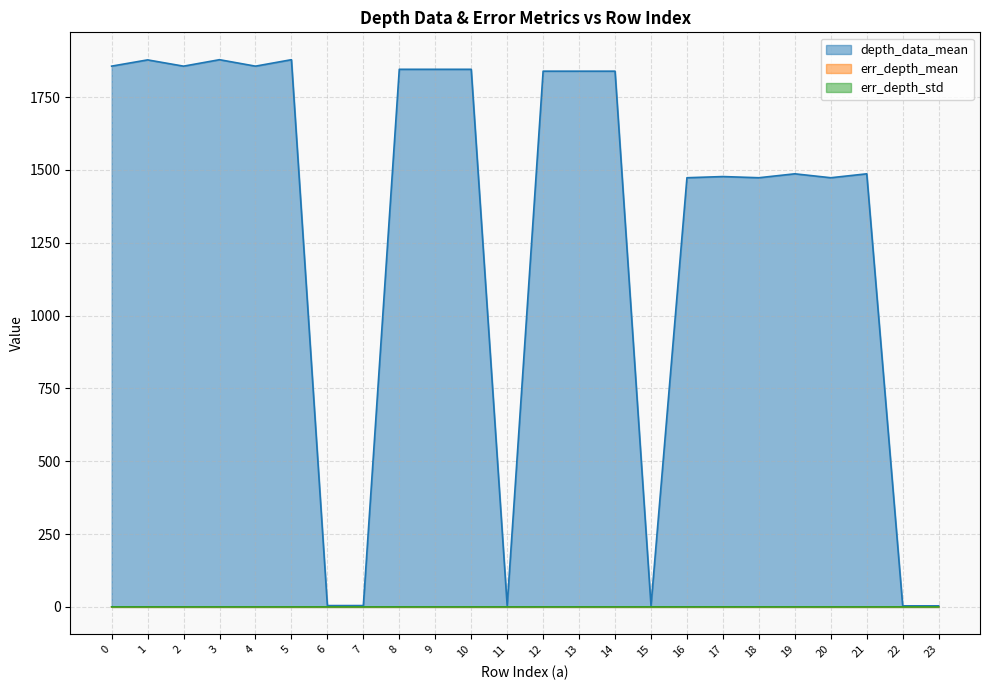

True or false: err_depth_mean and depth_data_mean intersect in this chart.

False